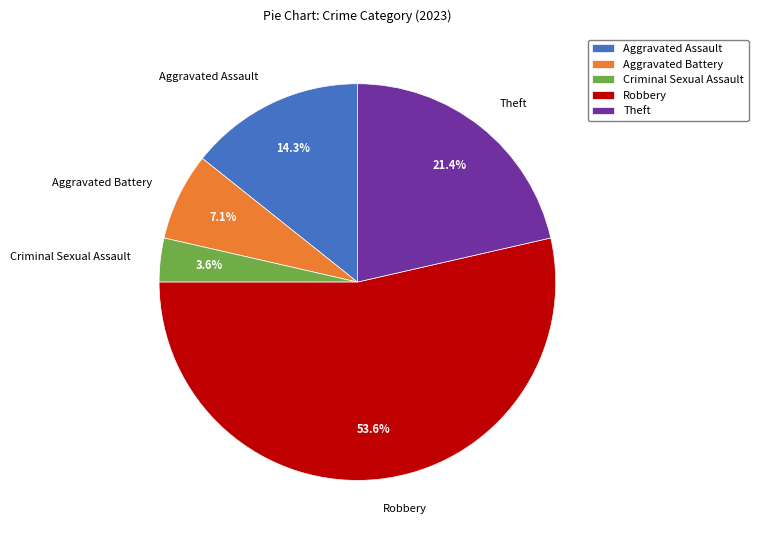

Count the number of slices in the pie.

5